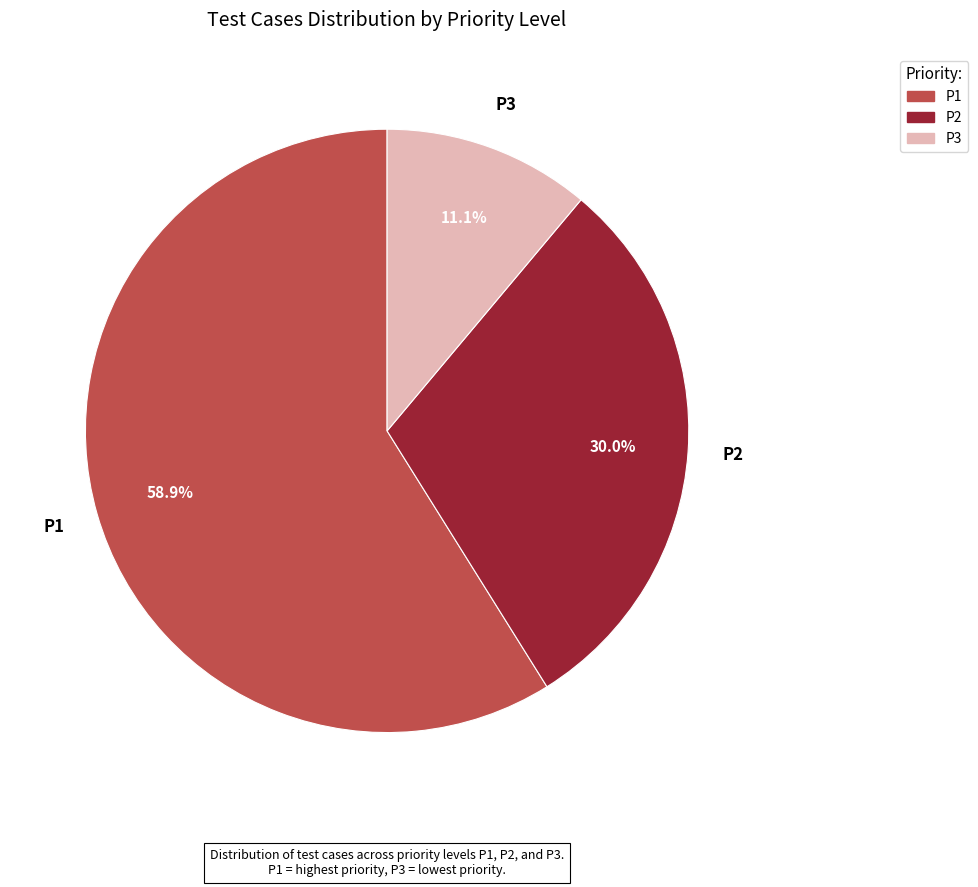

Count the number of slices in the pie.

3